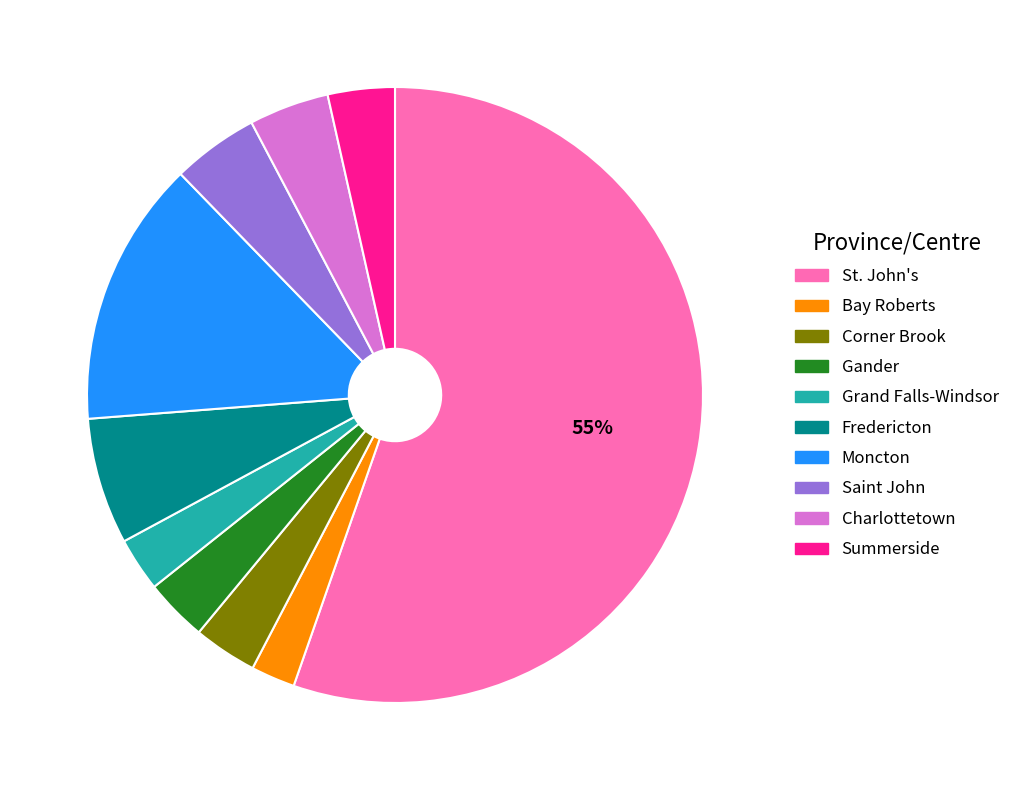

Which category has the smallest portion of the pie?

Bay Roberts